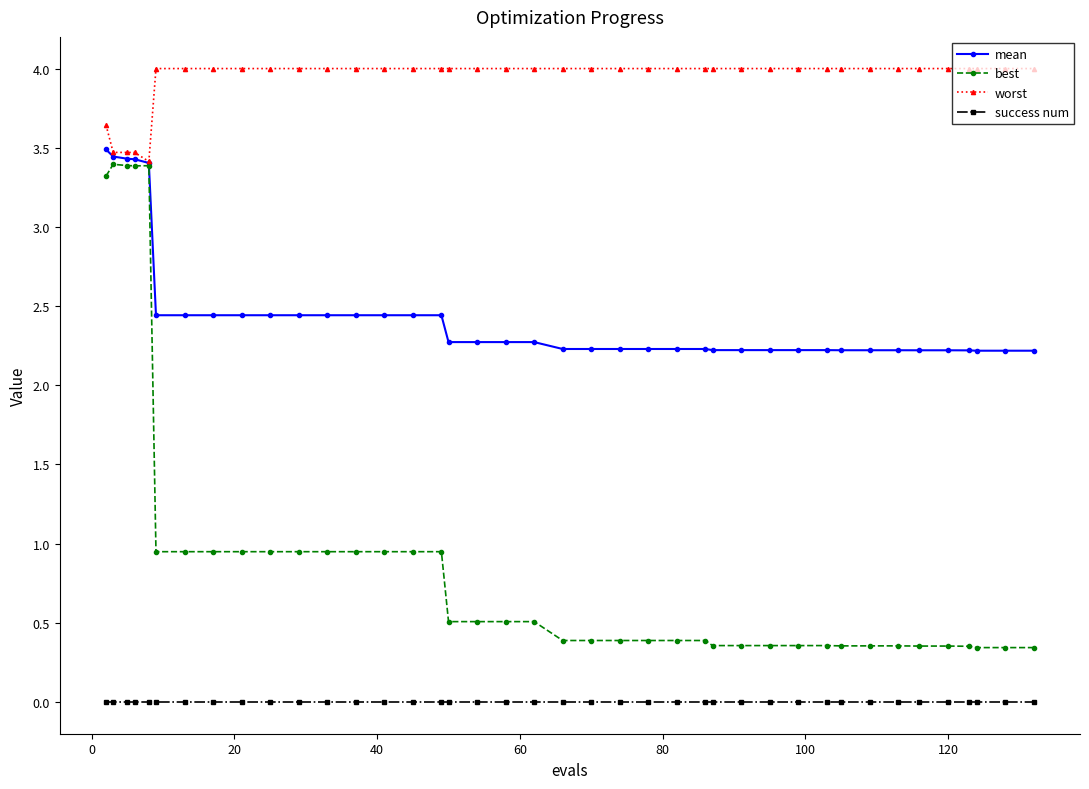

List the series in order of their overall mean, lowest first.

success num, best, mean, worst